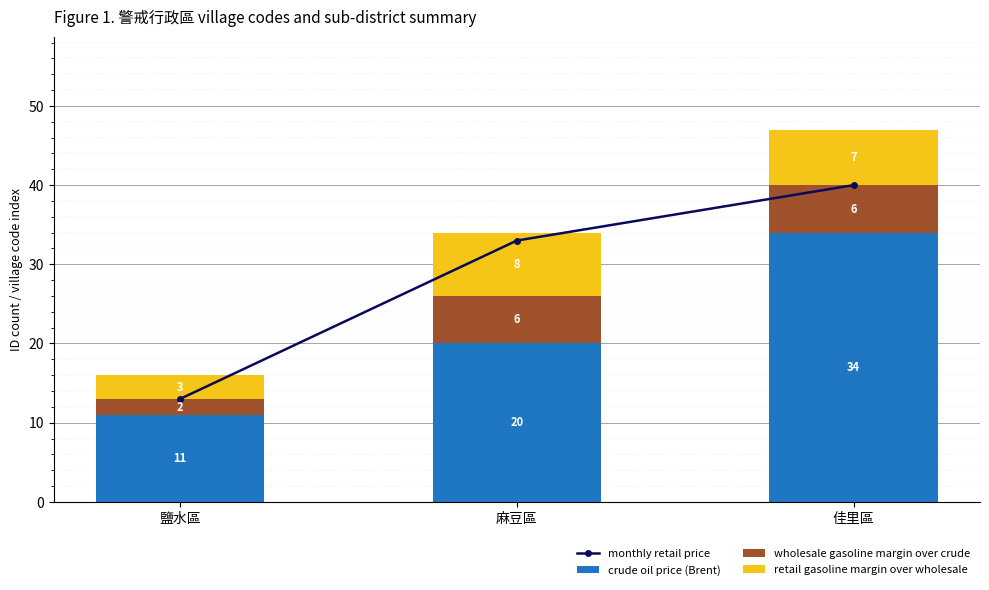

What is the difference between the maximum and minimum values in the retail gasoline margin over wholesale series?

5